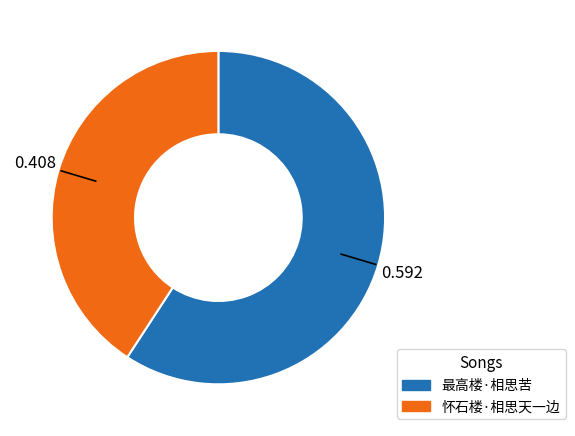

Which has a higher value, 最高楼·相思苦 or 怀石楼·相思天一边?

最高楼·相思苦